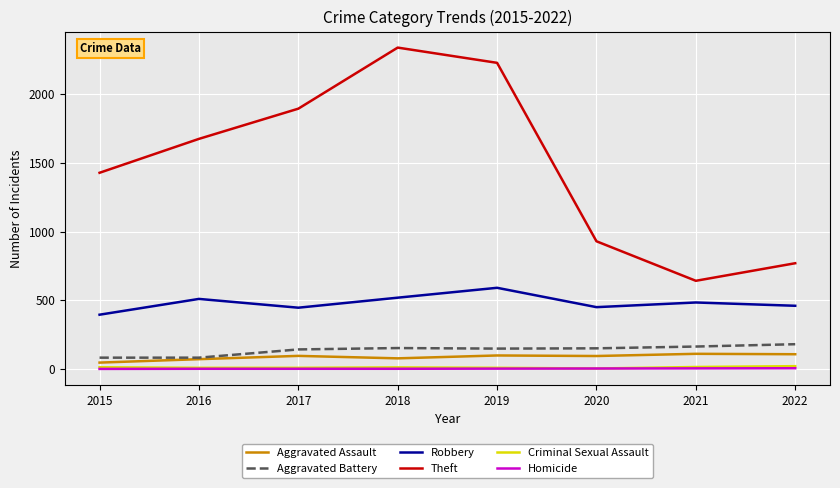

What are all the series names shown in the legend?

Aggravated Assault, Aggravated Battery, Robbery, Theft, Criminal Sexual Assault, Homicide